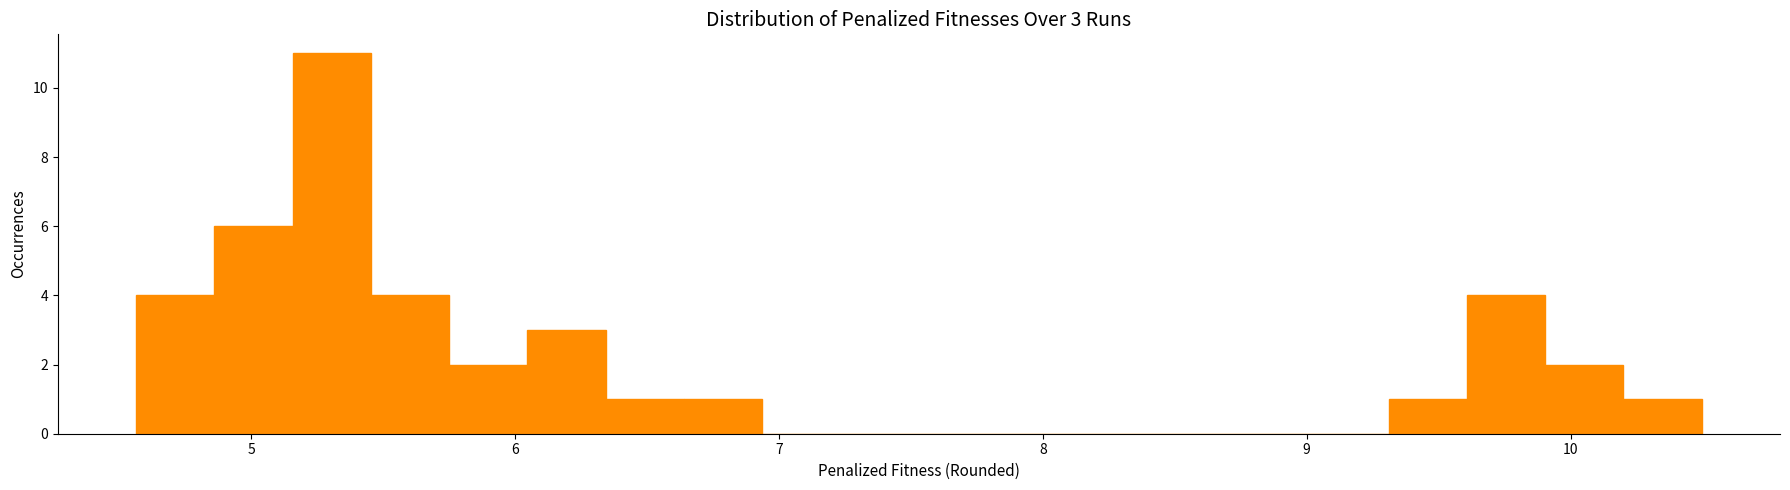

Around what value on the x-axis is the tallest bar? Give the approximate position of its centre, as read against the axis.

5.3